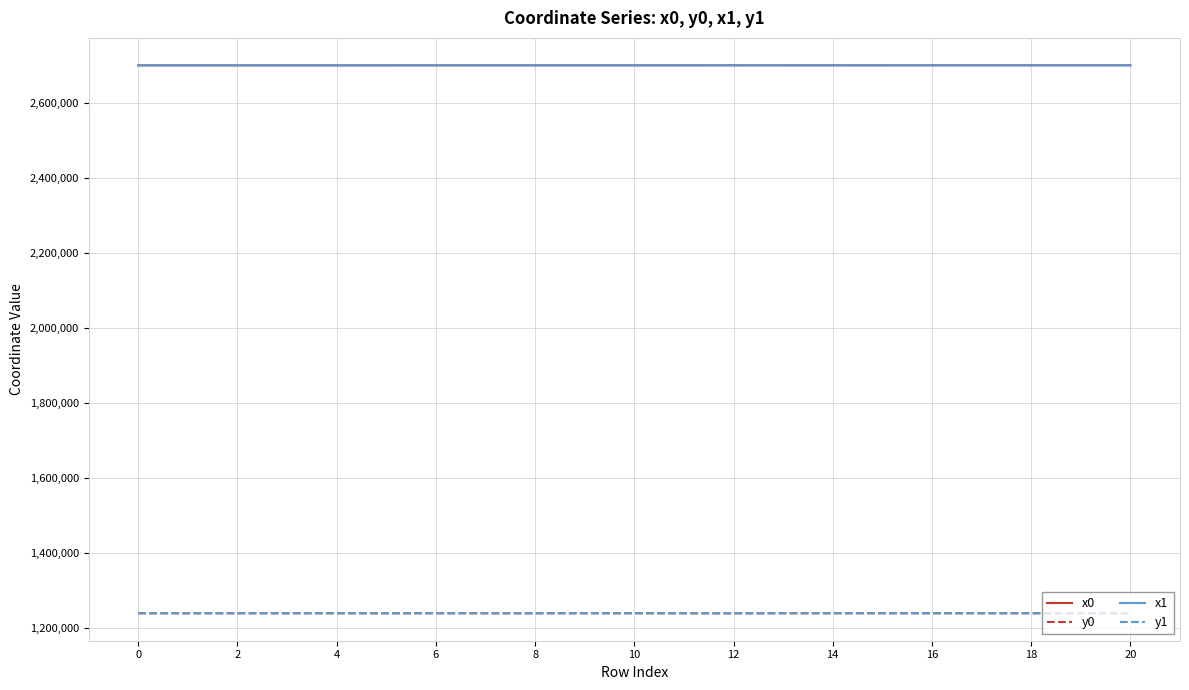

True or false: y1 has more than 0 interior local peaks.

True